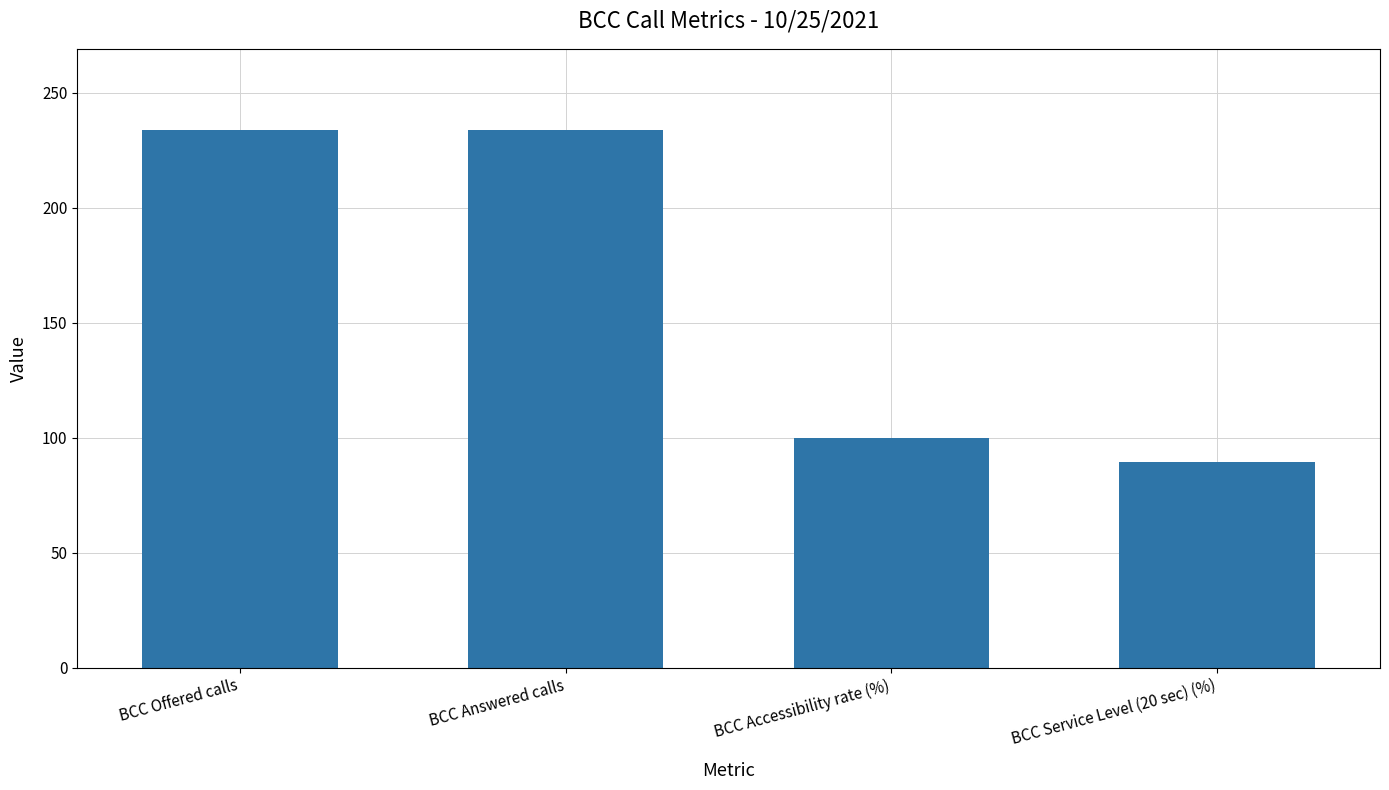

What is the value of the 4th bar from the left?

89.3